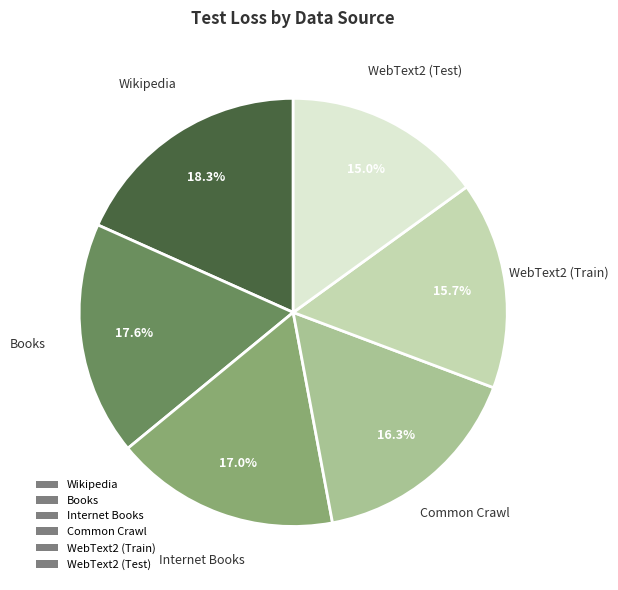

What percentage is the Internet Books slice, to the nearest percent?

17%